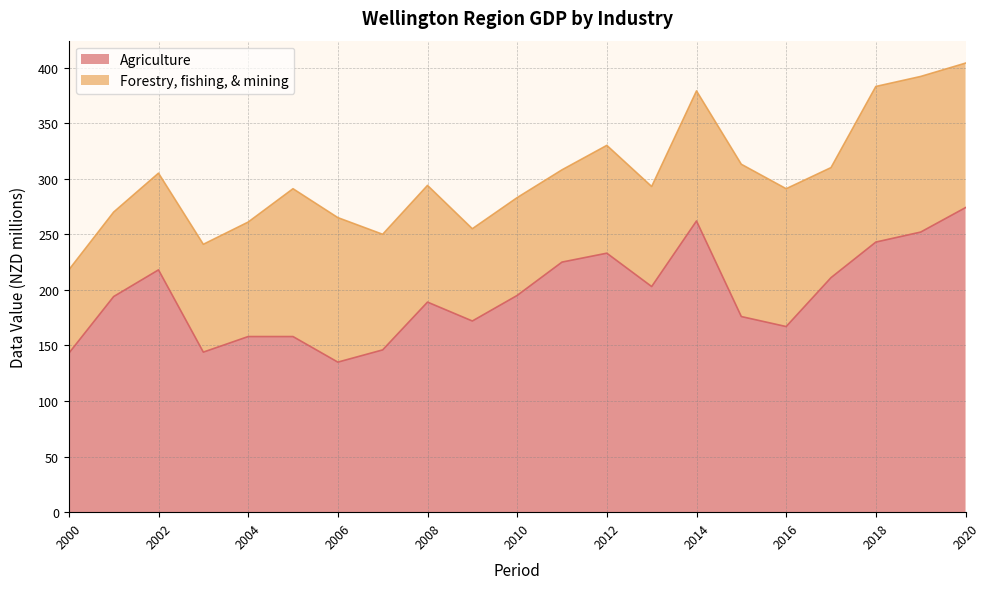

Does the chart display data point markers on the line(s)?

No